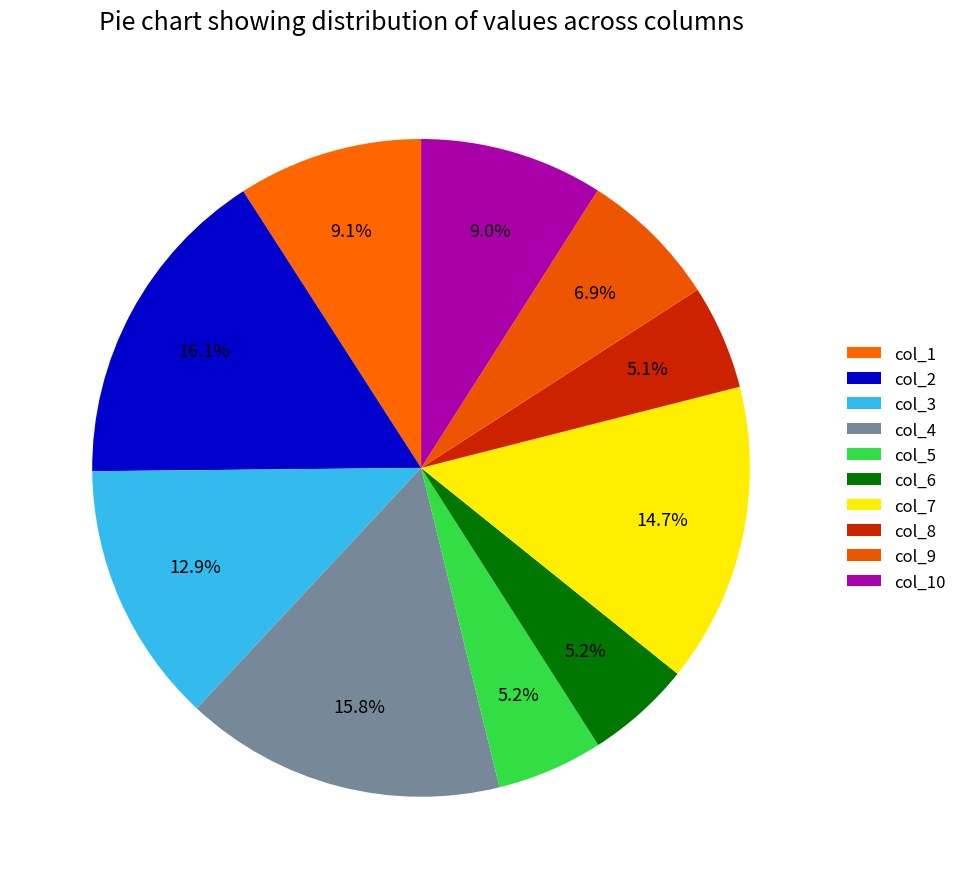

What percentage is the col_5 slice, to the nearest percent?

5%